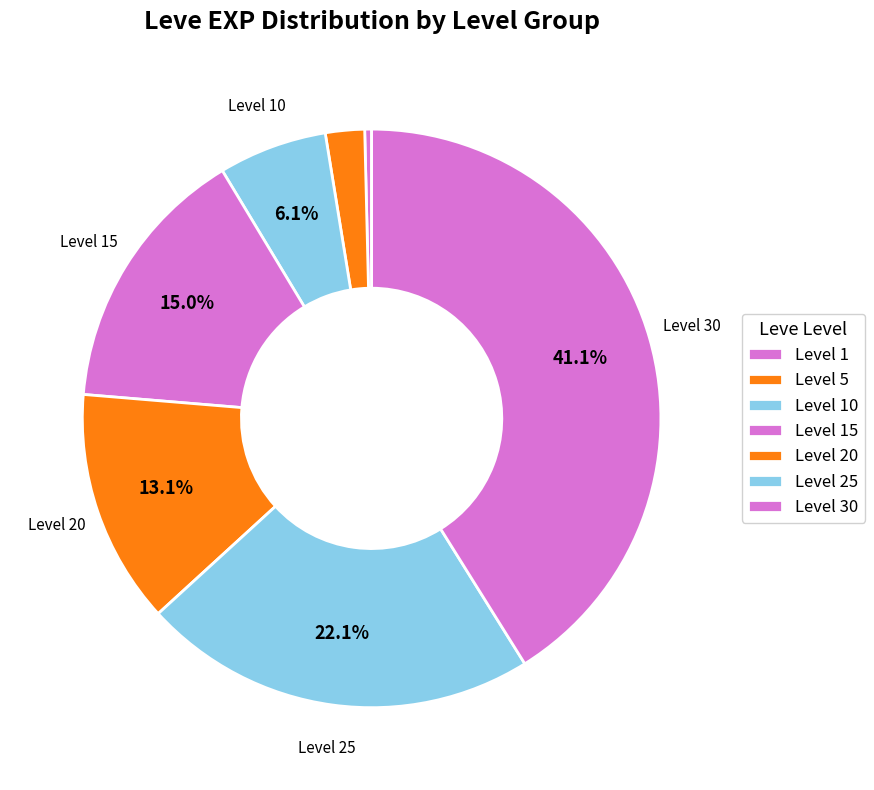

How many slices are in this pie chart?

7